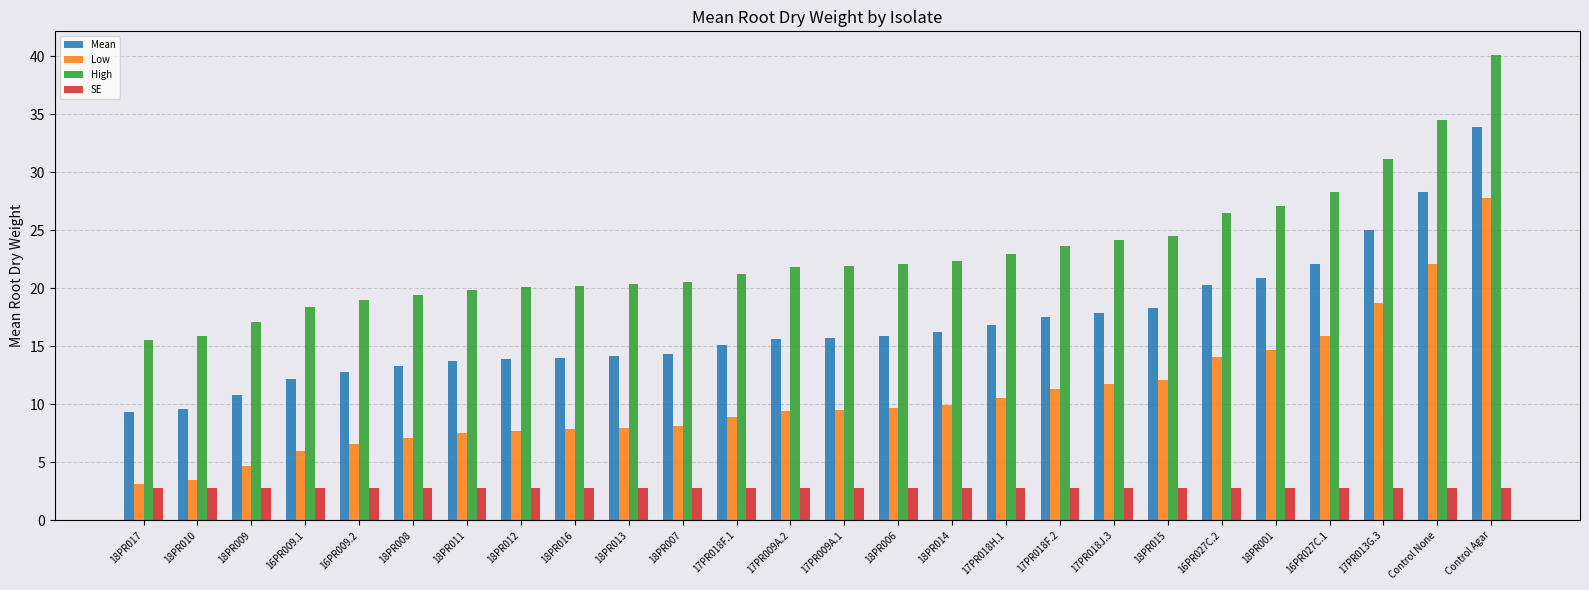

What is the total value across all series at 18PR011?

43.9